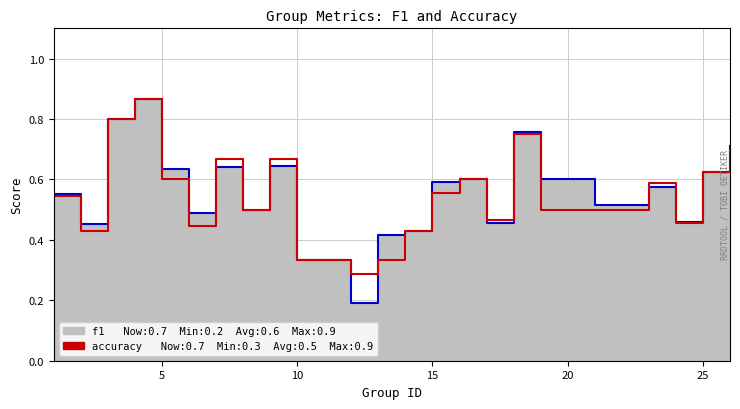

Between 0 and 22, which is larger?

22